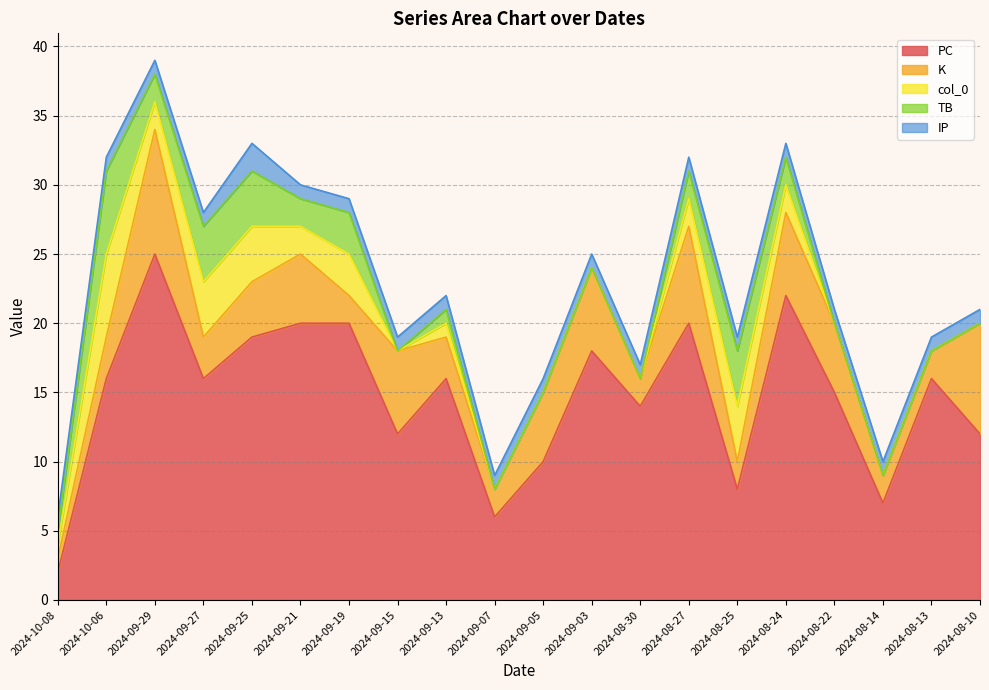

True or false: TB has a value of 0 at 2024-08-14.

True